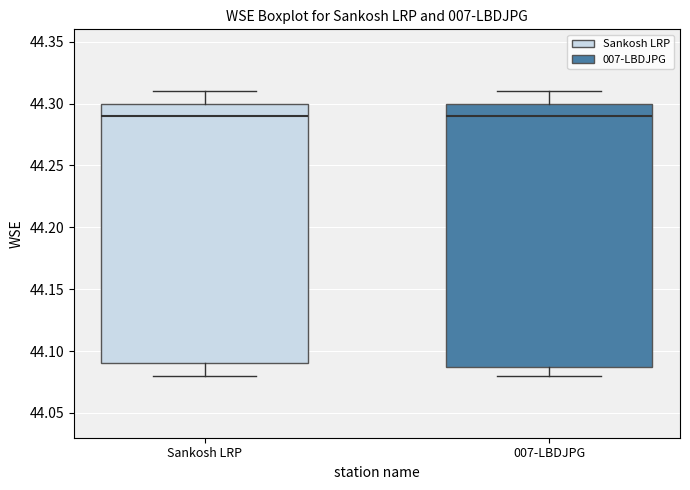

Where does the median line of the box for Sankosh LRP sit on the y-axis? The values are not printed on the chart, so give them approximately, as read against the axis.

44.29